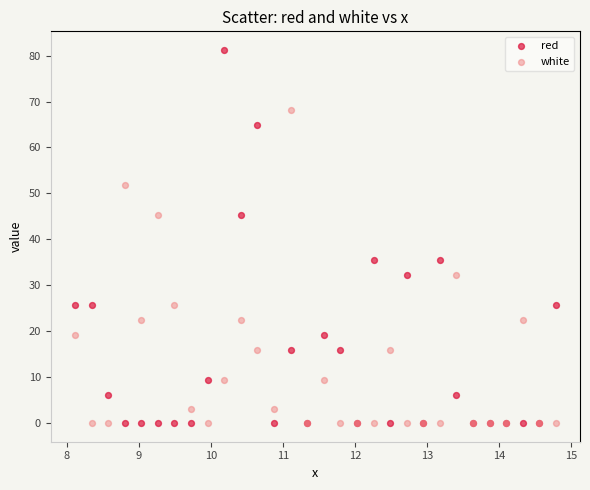

Which series has the largest Y range (max minus min)?

red